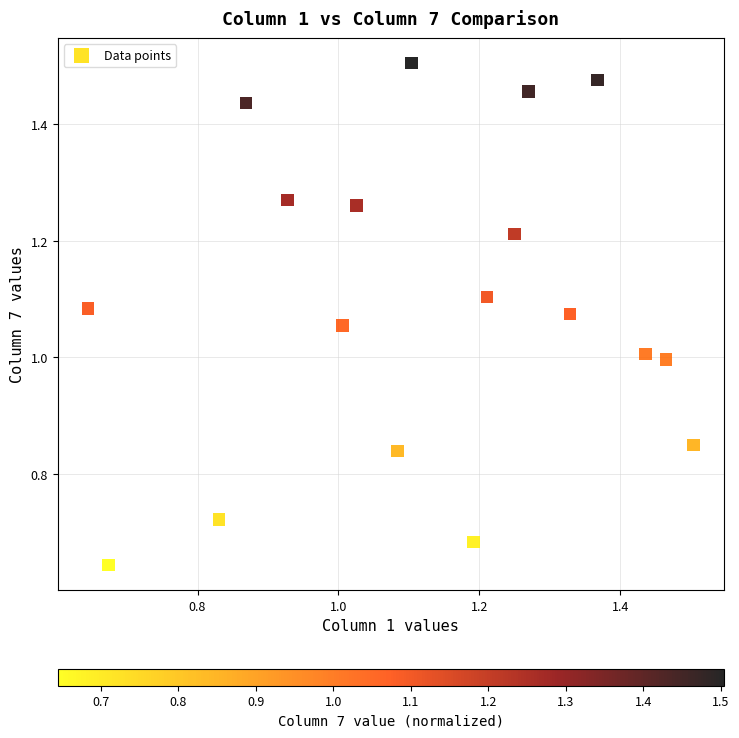

What is the range of X values (max minus min)?

0.9